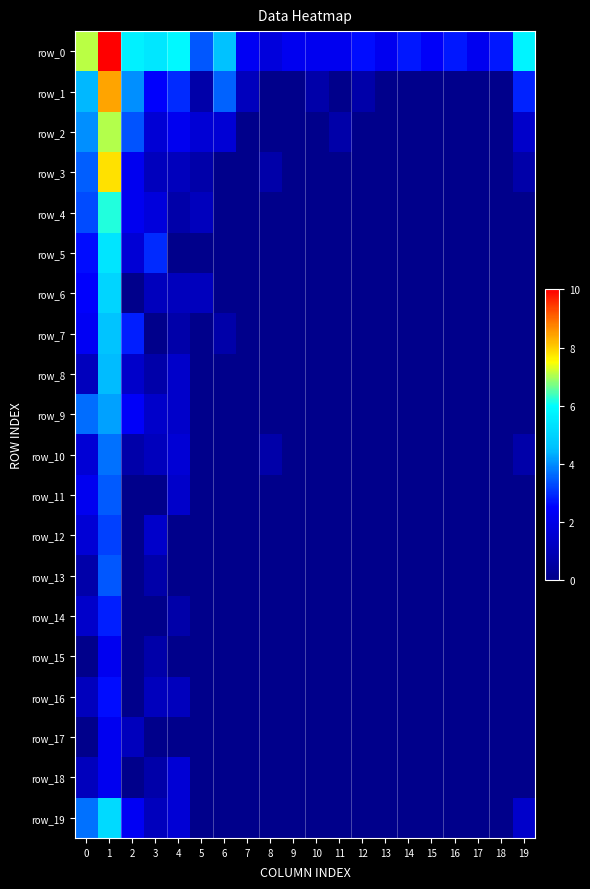

True or false: row_4 has a value of 2.7 at 3.

False